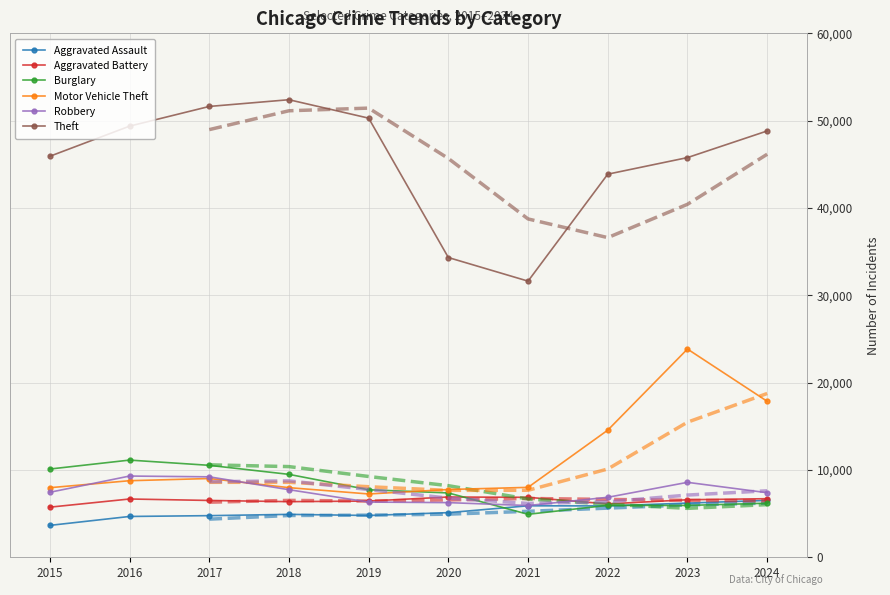

Where is Burglary nearest to the value 8025?

2019